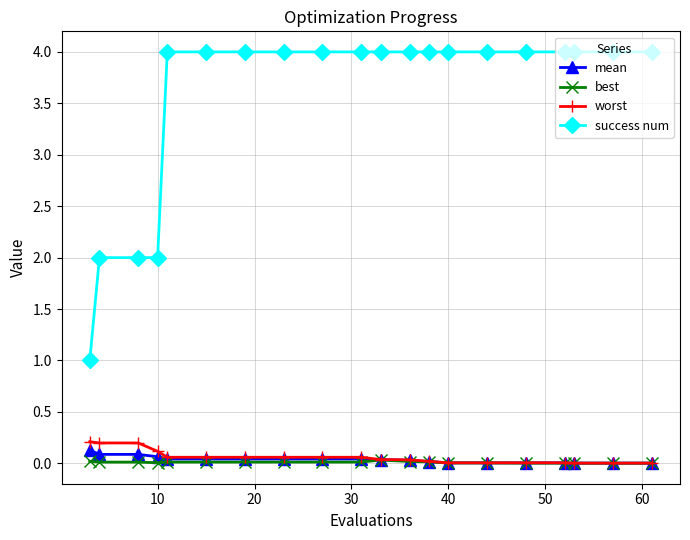

What is the greatest value displayed?

4.0